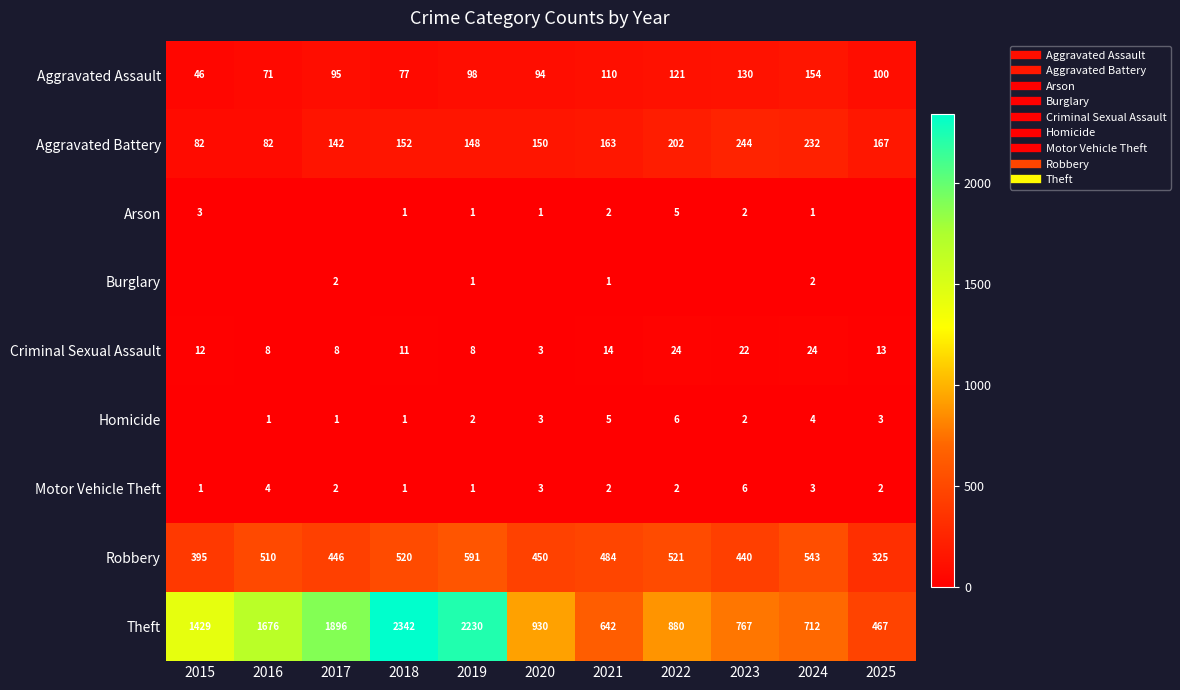

At which category does the chart reach its minimum across all series?

2016